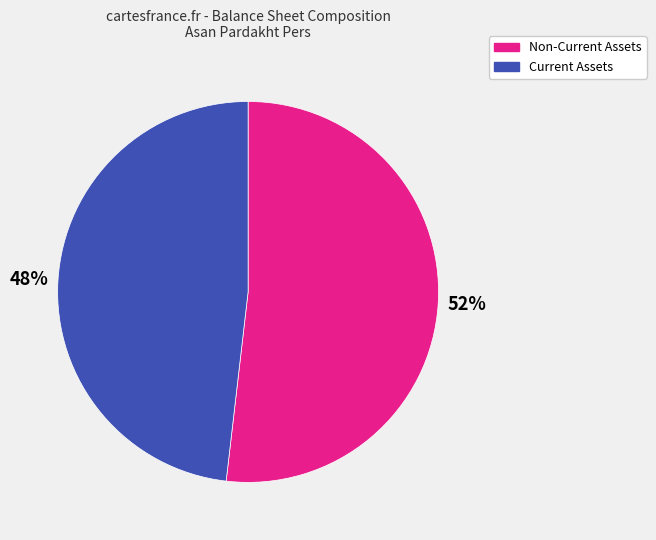

Which has a higher value, Non-Current Assets or Current Assets?

Non-Current Assets